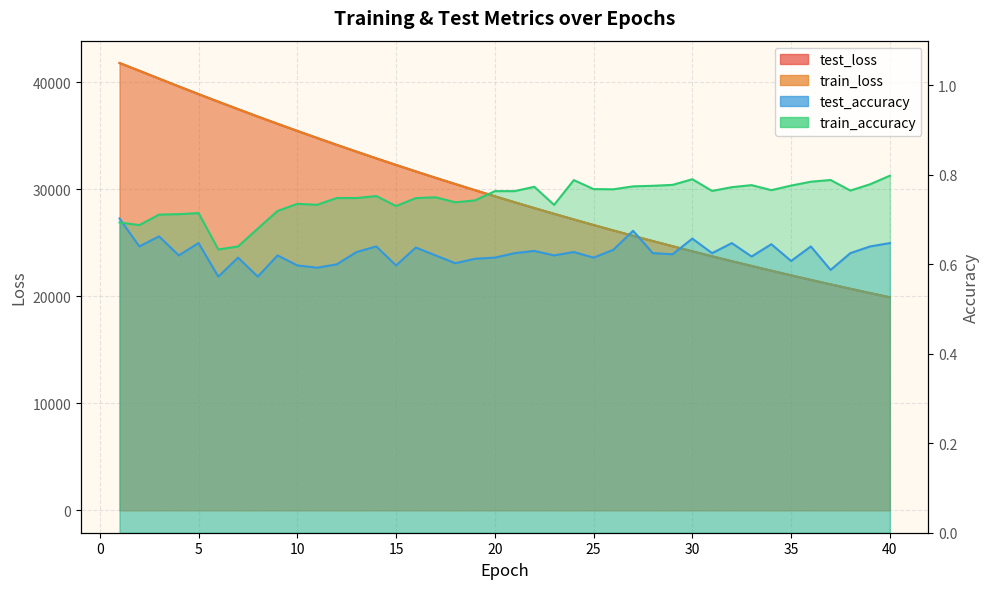

The value of test_accuracy at 31 is 0.8. True or false?

False